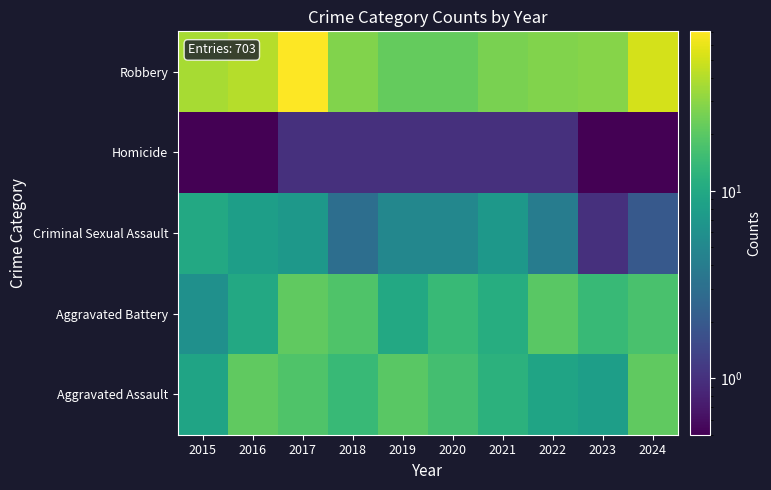

How many distinct data groups are displayed?

5